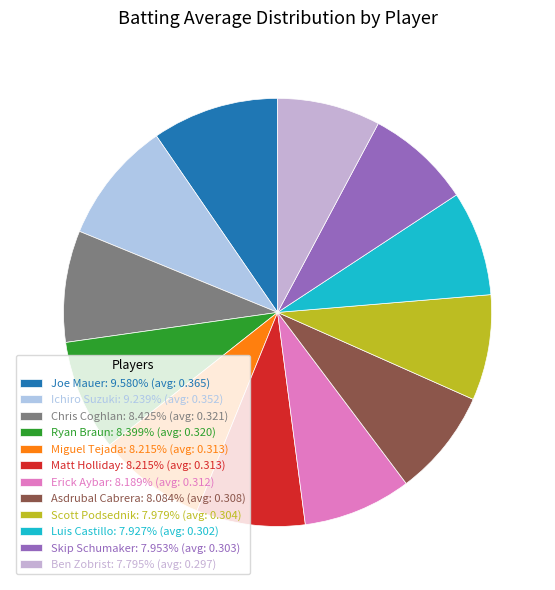

Is there a majority slice in this chart?

No